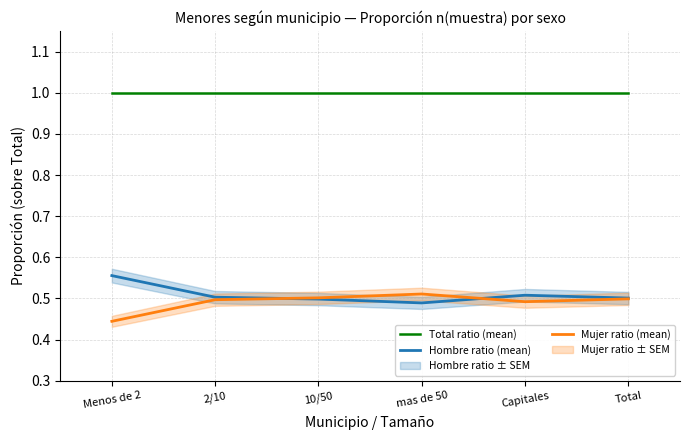

What is the value of the Mujer ratio (mean) point at the 2nd from the left?

0.5